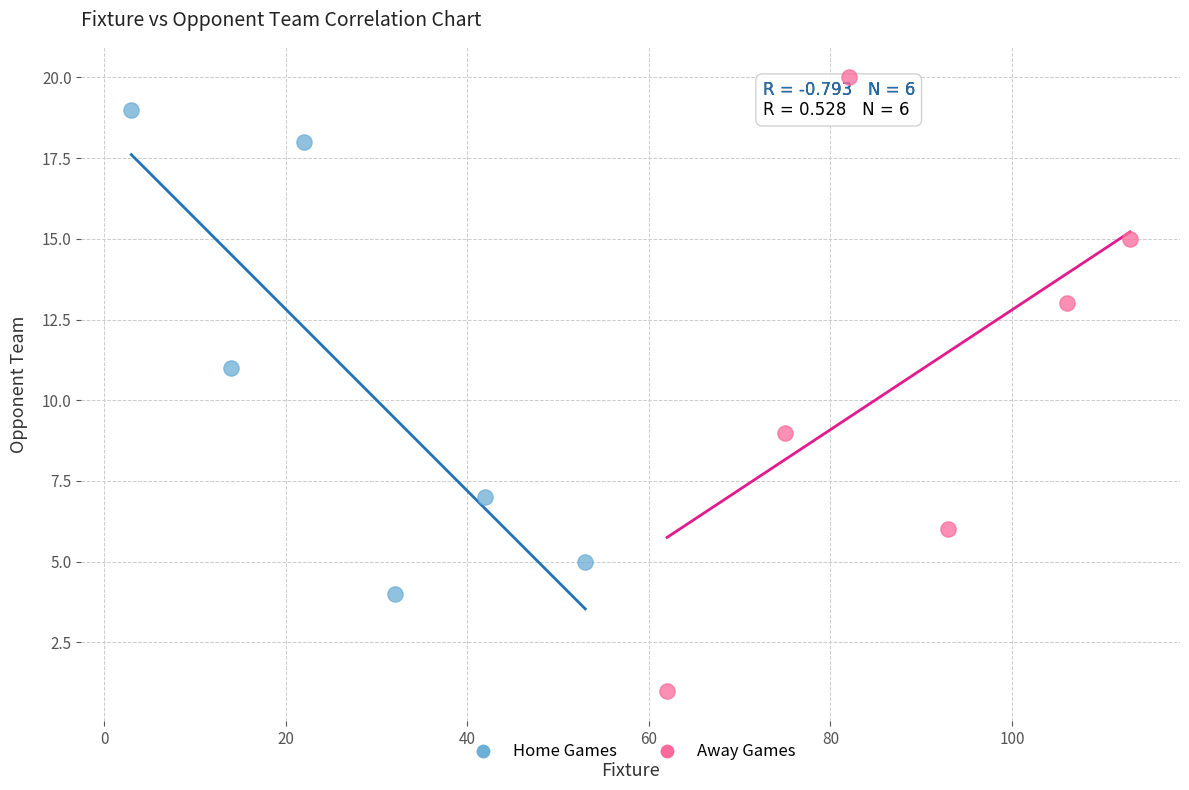

Which series contains the highest Y value?

Away Games